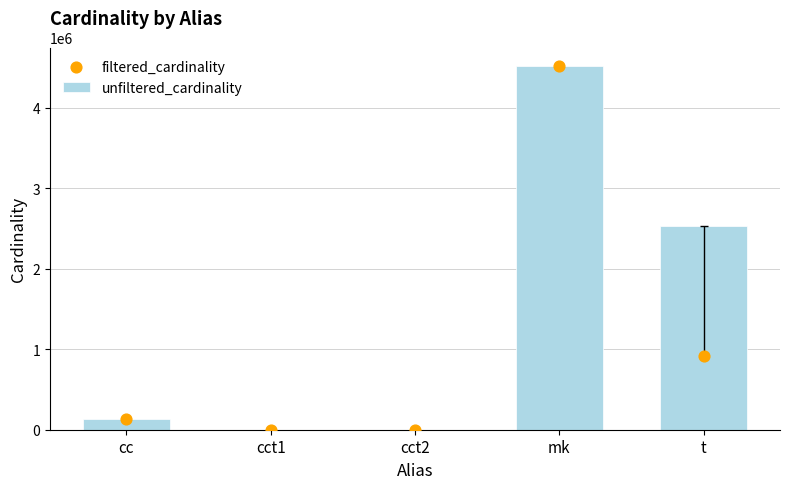

What is the total value across all series at cc?

270172